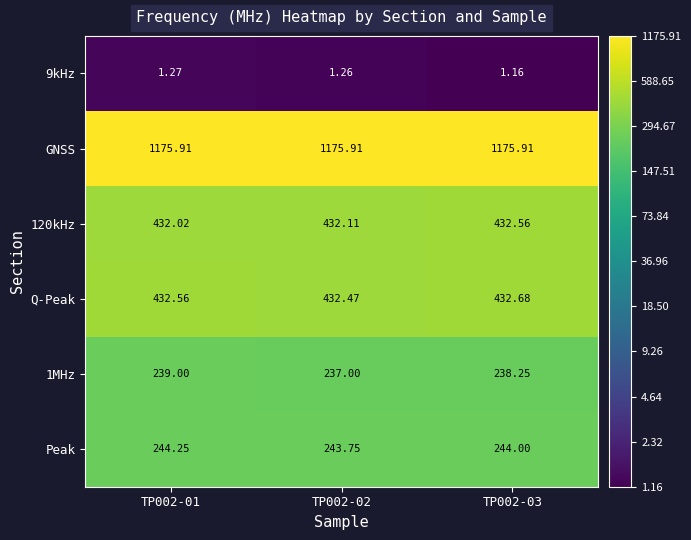

Which series has the largest total across all categories?

GNSS